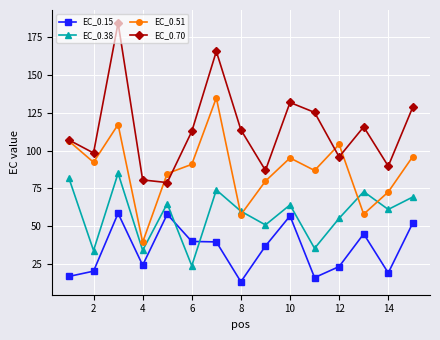

What is the value of the EC_0.38 point at the 5th from the left?

64.8